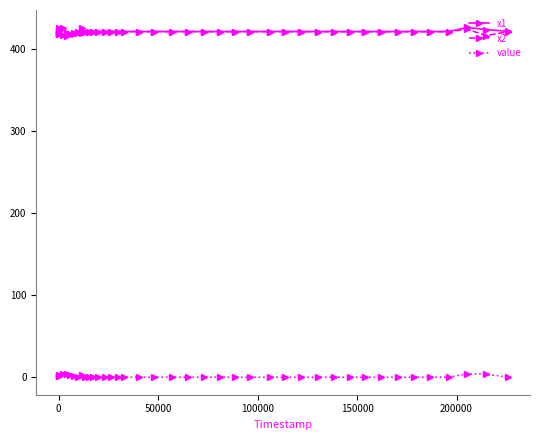

What are all the series names shown in the legend?

x1, x2, value